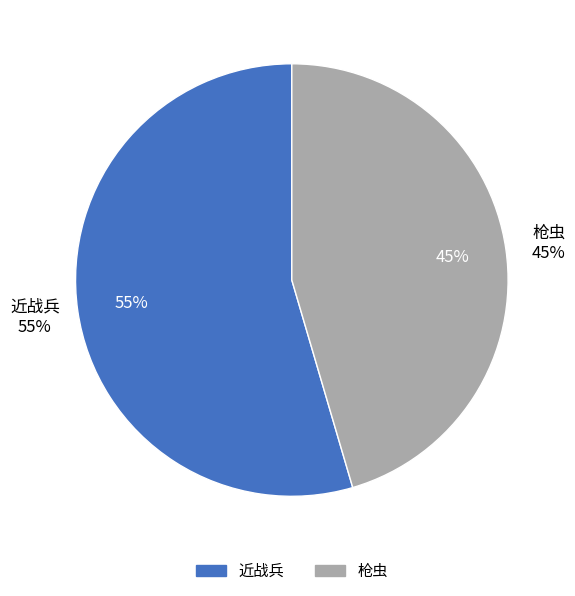

To the nearest percent, what is the average slice percentage?

50%